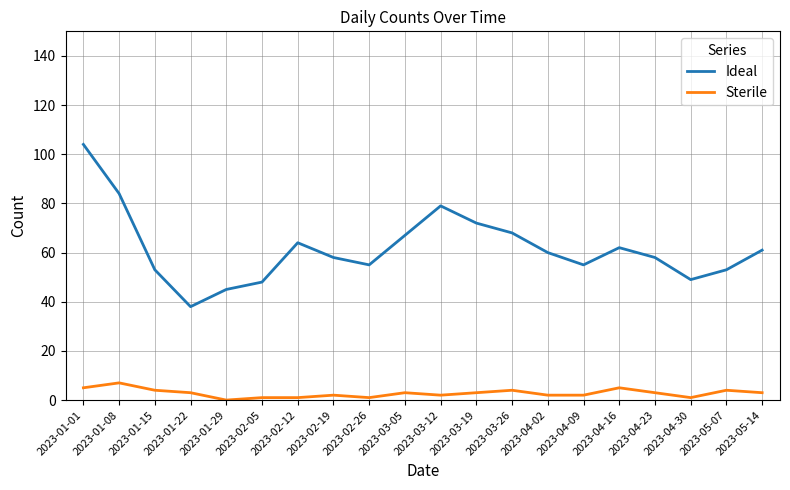

Between 2023-01-29 and 2023-05-07, which series saw the biggest shift?

Ideal